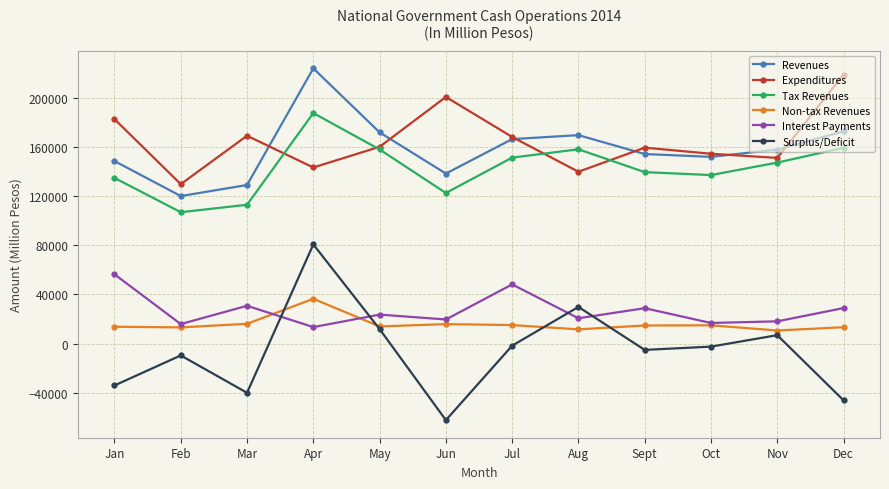

What is the sum of all Revenues values?

1908527